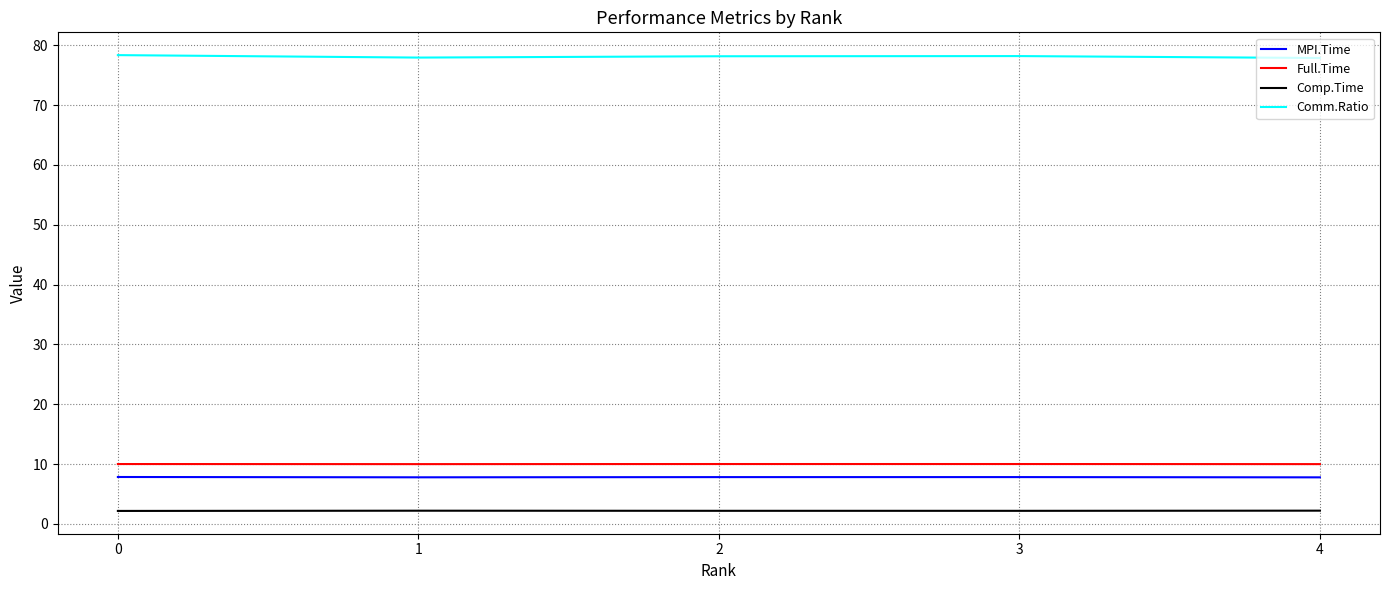

Rank the series at 3 from lowest to highest value.

Comp.Time, MPI.Time, Full.Time, Comm.Ratio